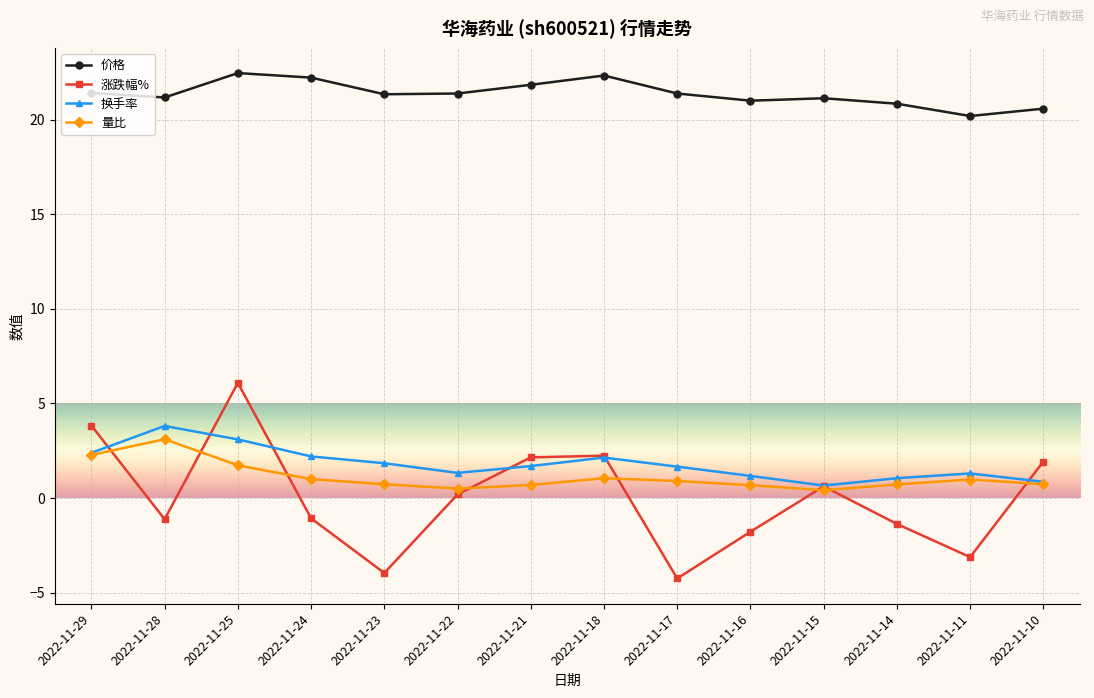

Which series has the largest range (max minus min)?

涨跌幅%